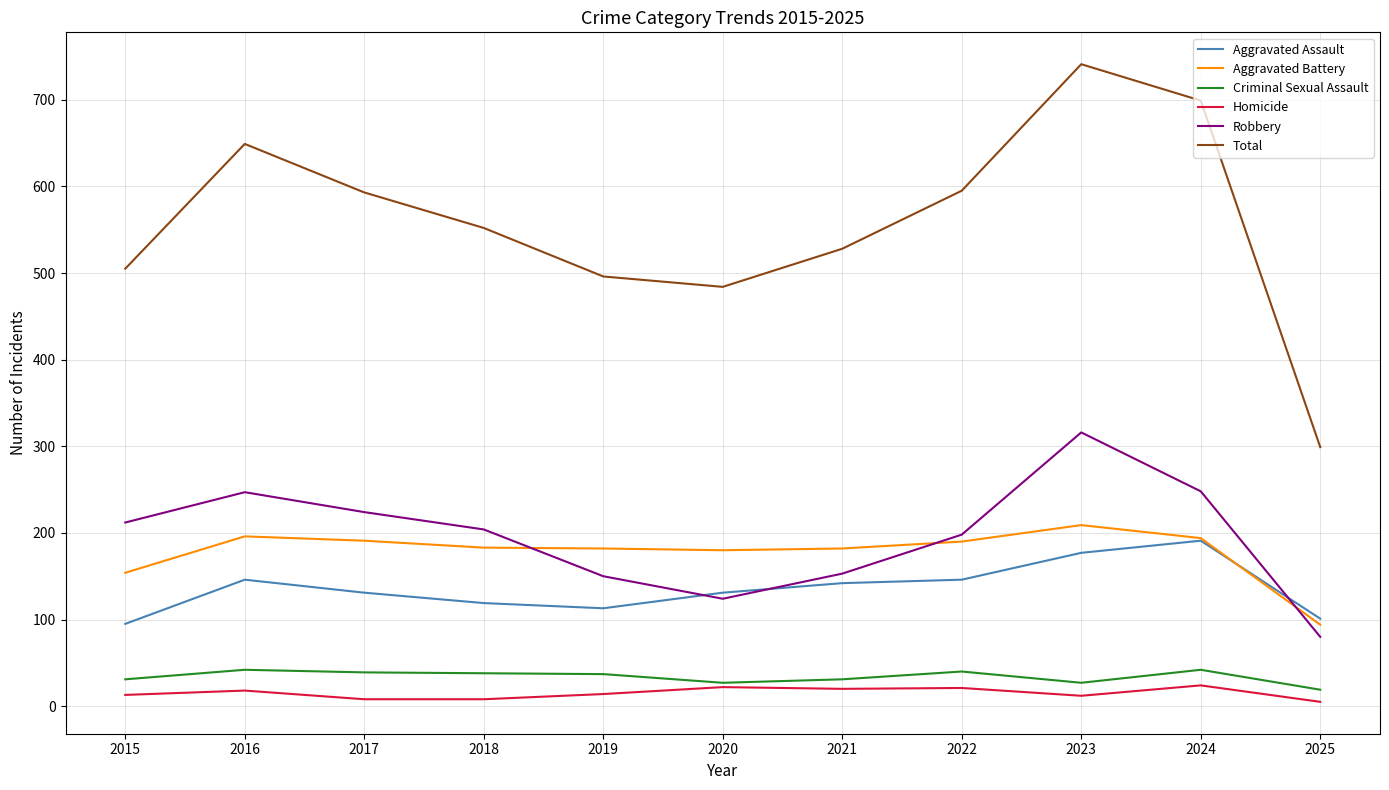

At which category does the chart reach its peak across all series?

2023